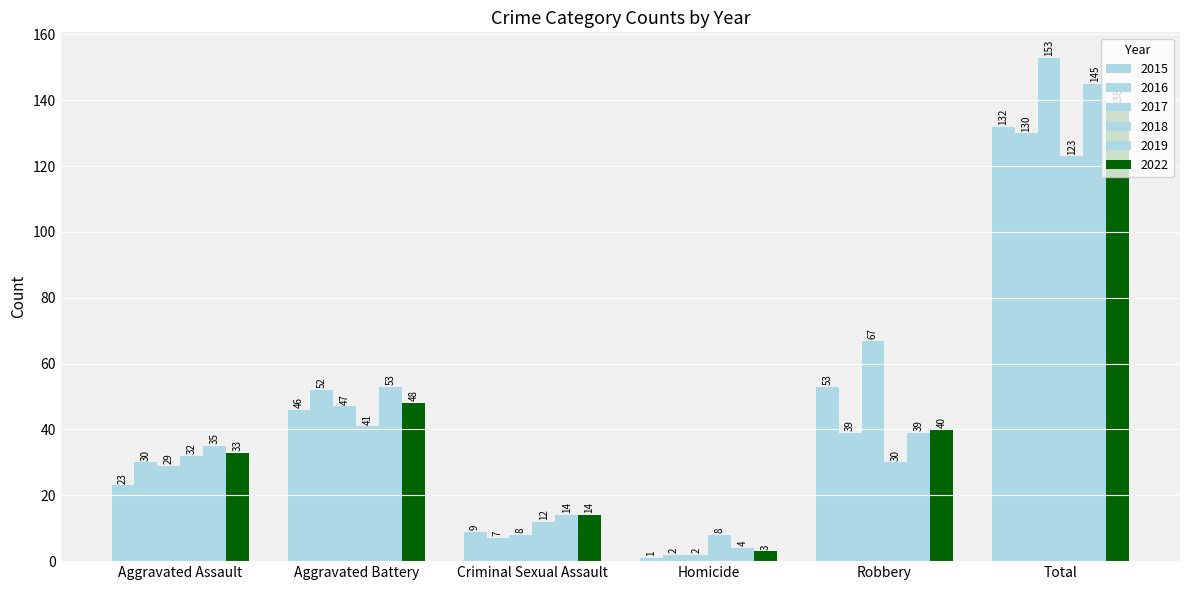

How many groups of bars are there?

6